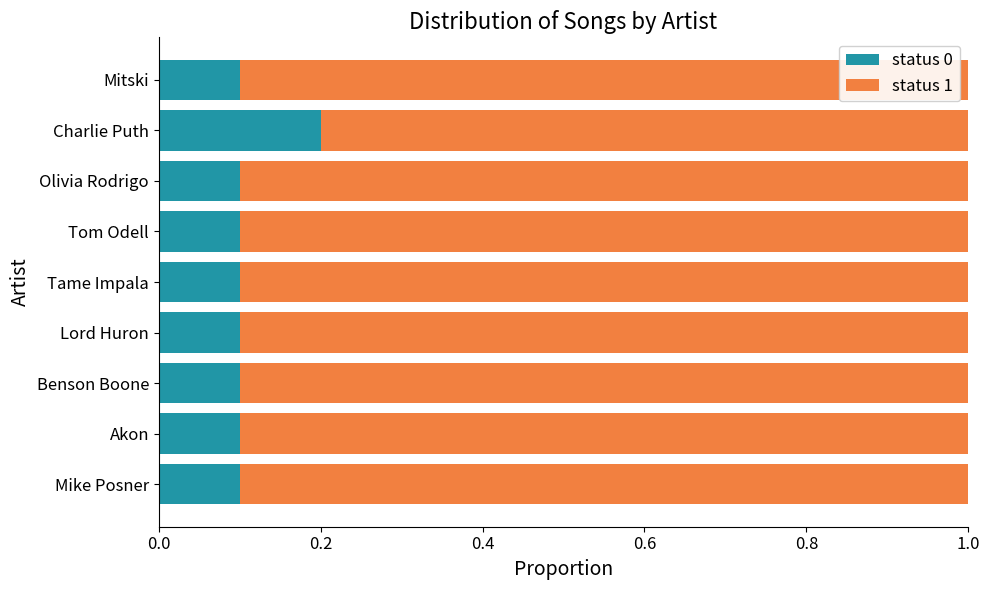

Is it true that status 0 equals 0.2 at Lord Huron?

False